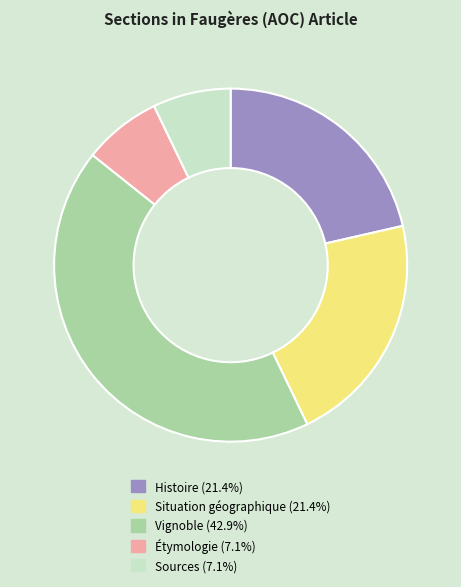

True or false: Vignoble accounts for 51% of the total.

False